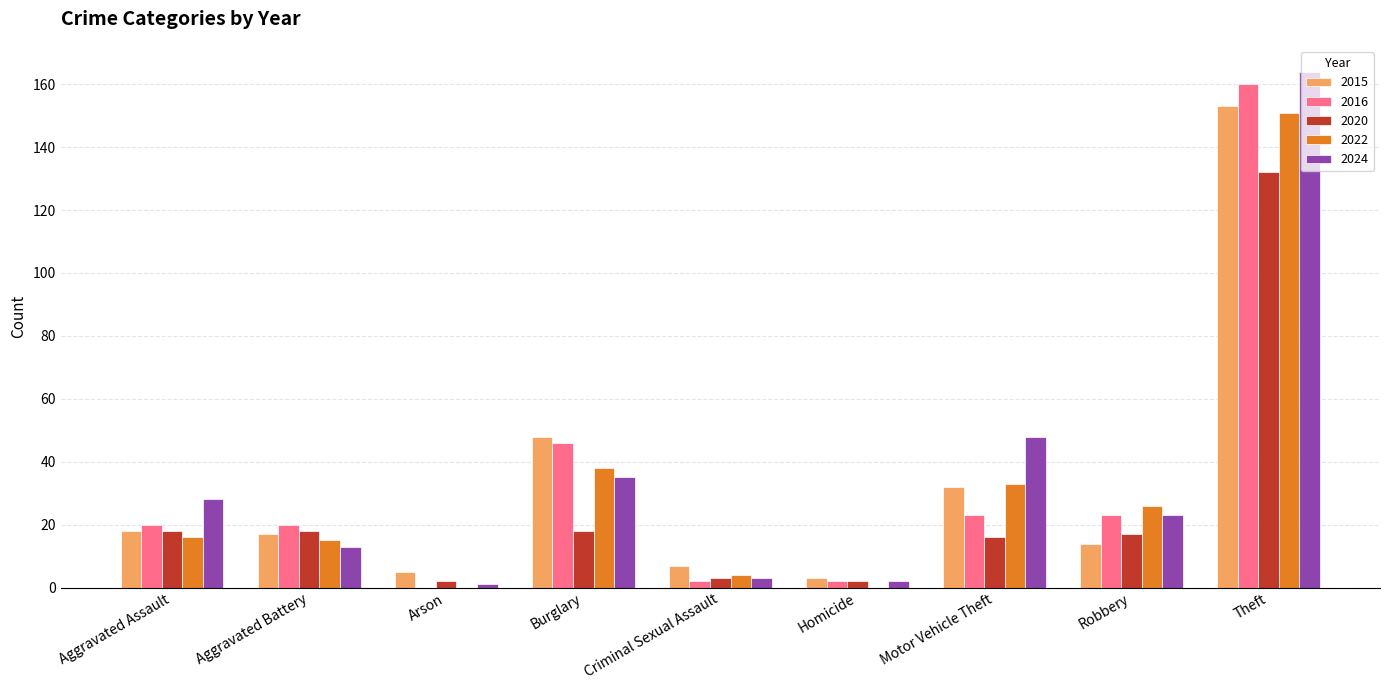

Reading right to left, transcribe all the data shown in this chart.

2015: 153	14	32	3	7	48	5	17	18
2016: 160	23	23	2	2	46	0	20	20
2020: 132	17	16	2	3	18	2	18	18
2022: 151	26	33	0	4	38	0	15	16
2024: 164	23	48	2	3	35	1	13	28